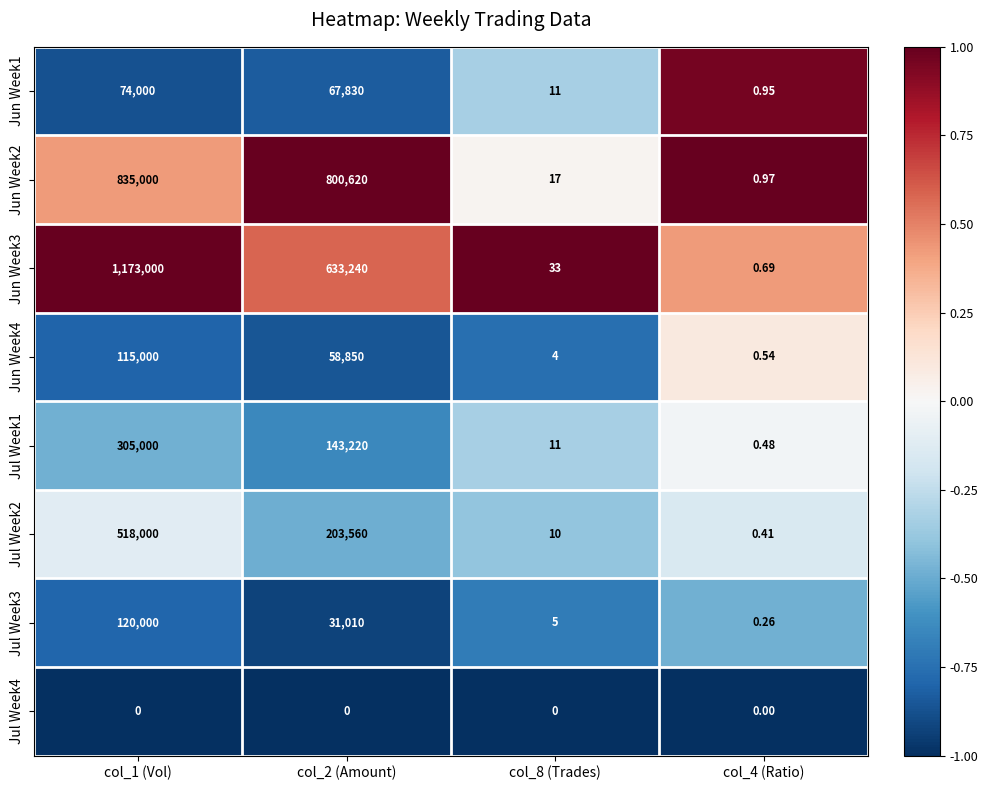

Is the value of Jul Week1 at col_1 (Vol) greater than the value of Jun Week2 at col_4 (Ratio)?

Yes